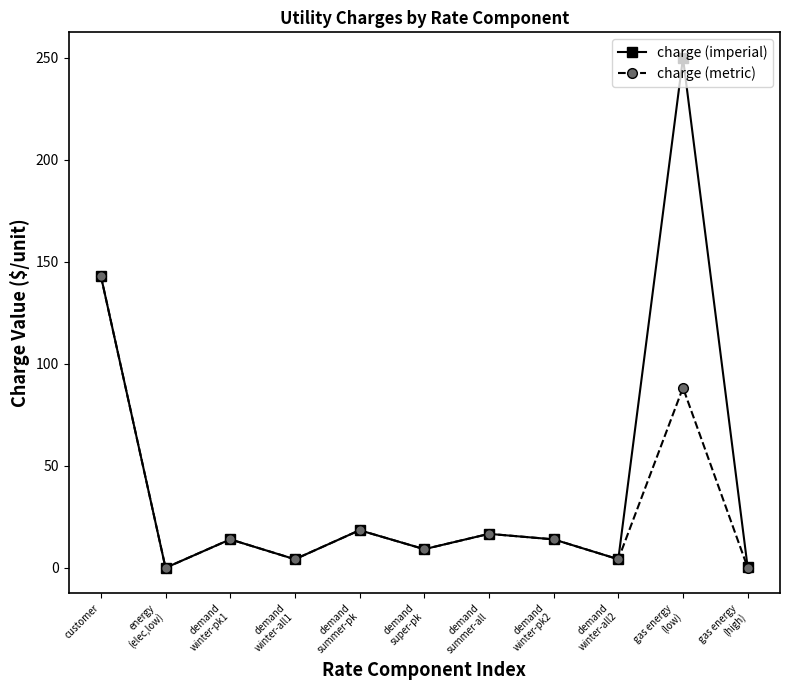

Is this an area chart (filled region under the line)?

No